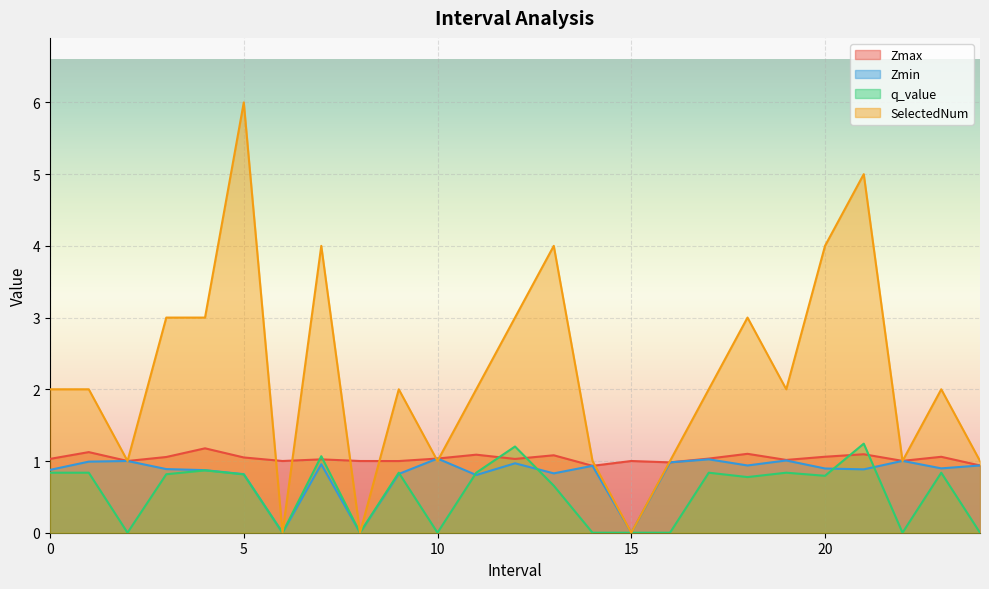

At which label does SelectedNum first exceed 2?

3.0